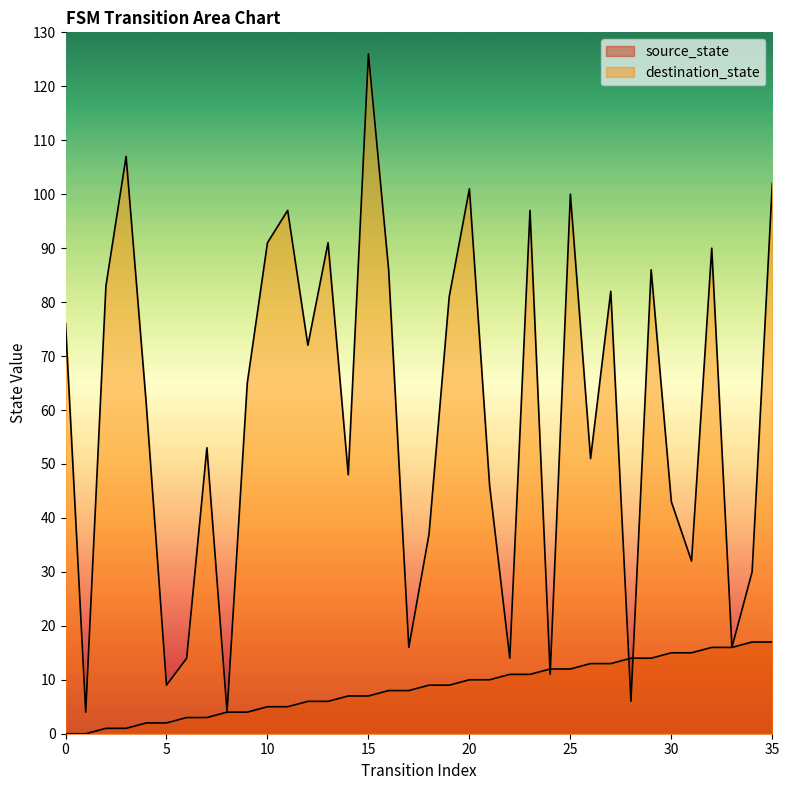

True or false: input_num and source_state cross at least once.

True